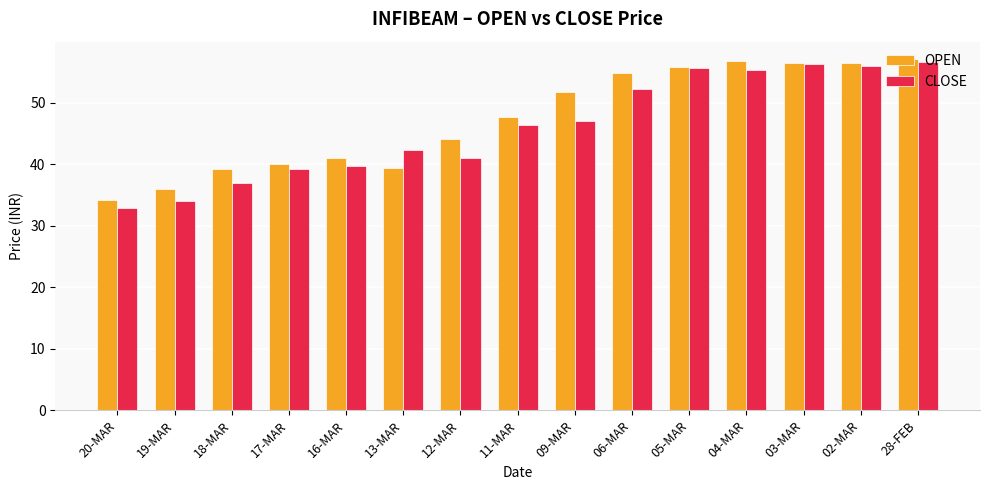

Which series has the widest spread of values?

CLOSE